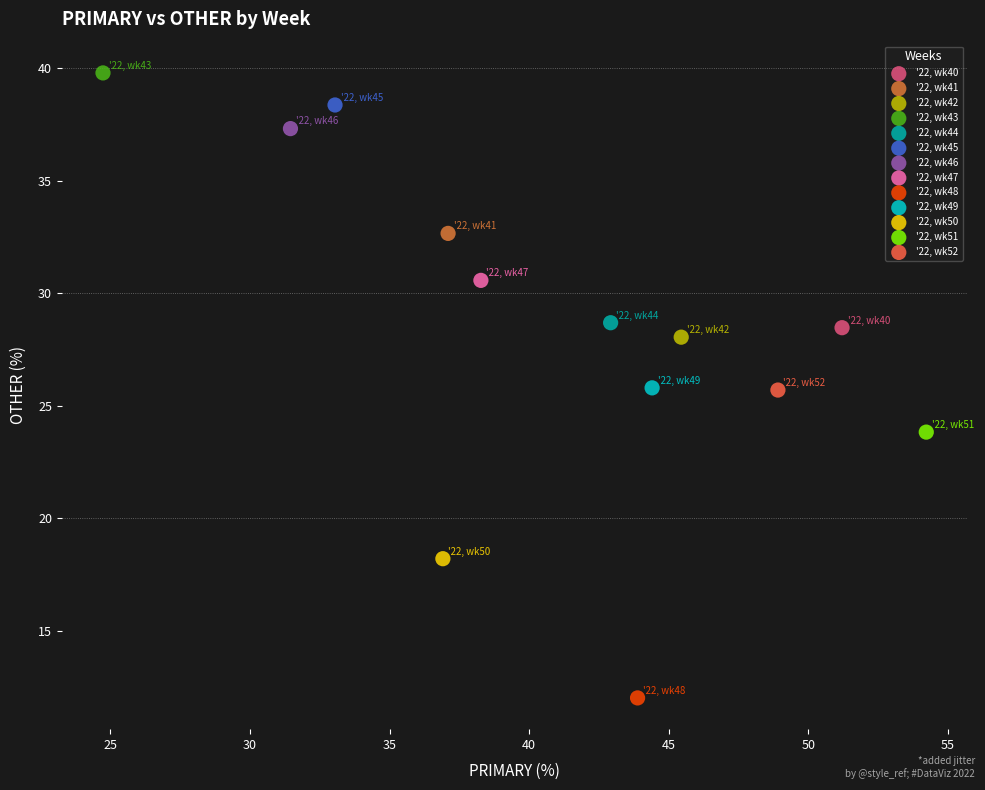

What are all the series names shown in the legend?

'22, wk40, '22, wk41, '22, wk42, '22, wk43, '22, wk44, '22, wk45, '22, wk46, '22, wk47, '22, wk48, '22, wk49, '22, wk50, '22, wk51, '22, wk52